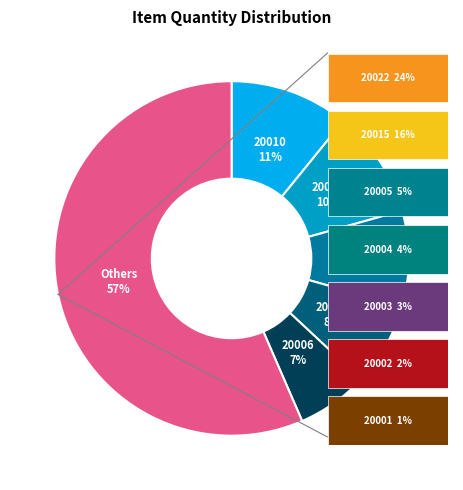

Is there a majority slice in this chart?

Yes